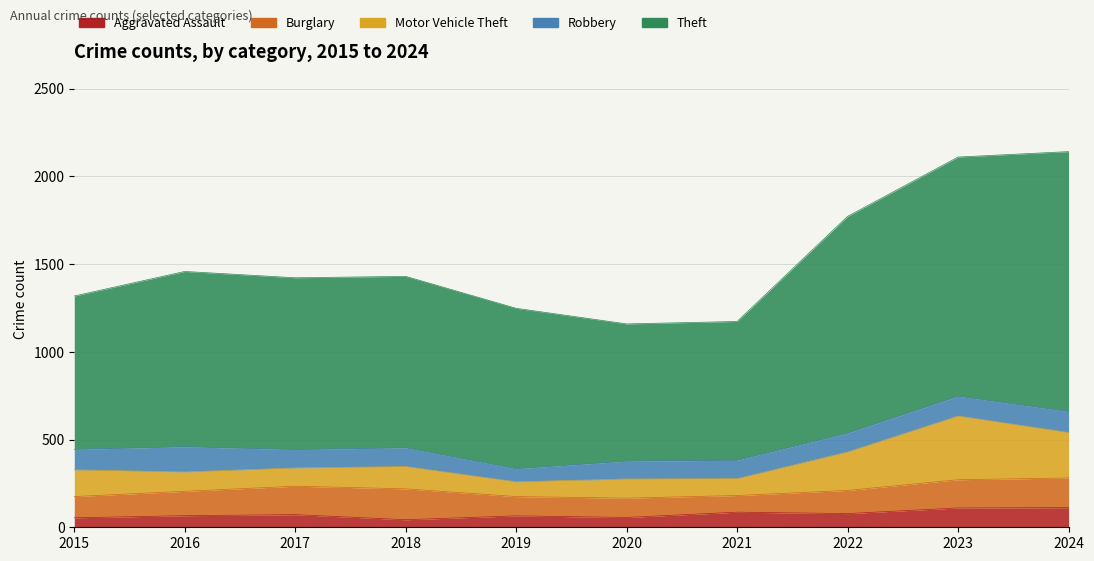

What is the sum of all Motor Vehicle Theft values?

1623